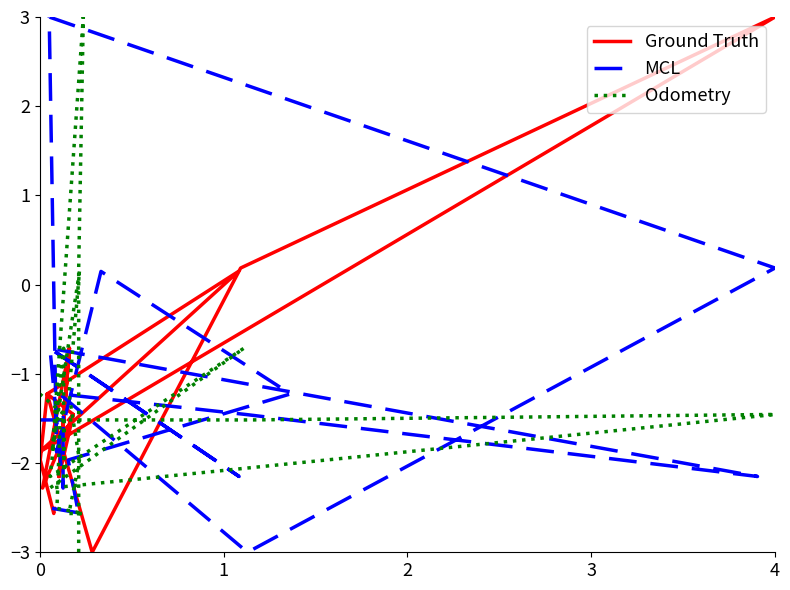

True or false: Odometry has a value of -0.7 at 4.

False